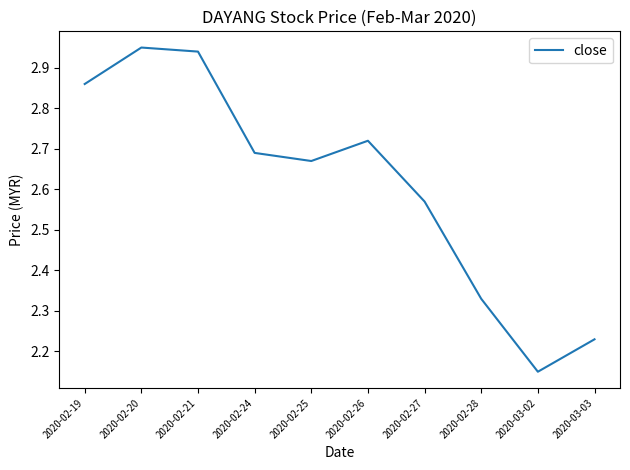

Rank the categories by value from highest to lowest.

2020-02-20, 2020-02-21, 2020-02-19, 2020-02-26, 2020-02-24, 2020-02-25, 2020-02-27, 2020-02-28, 2020-03-03, 2020-03-02